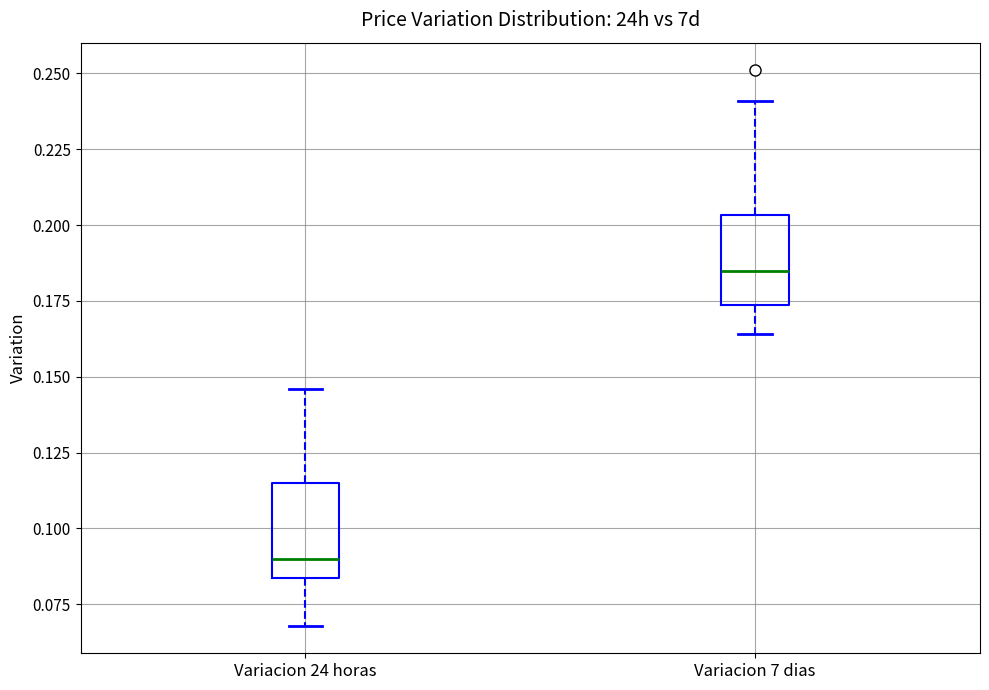

Reading left to right, transcribe this box plot: for each box, give where its median line is, the range the box spans, and where its two whiskers end, as read against the y-axis. The values are not printed on the chart, so give them approximately, as read against the axis.

Variacion 24 horas: median 0.090, box 0.085 to 0.115, whiskers 0.070 to 0.145
Variacion 7 dias: median 0.185, box 0.175 to 0.205, whiskers 0.165 to 0.240